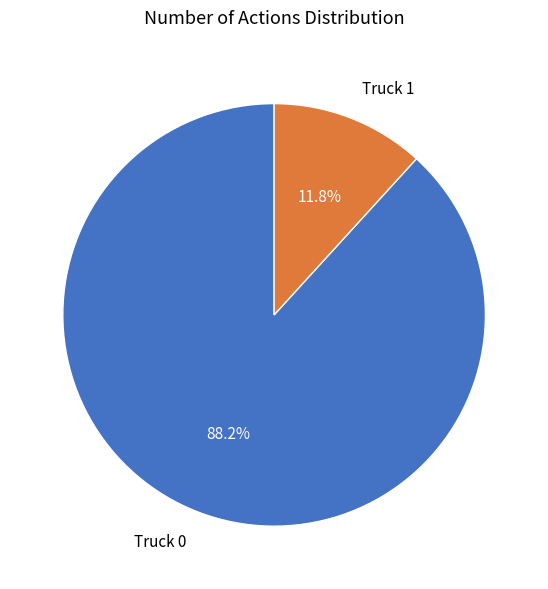

Do Truck 1 and Truck 0 together represent more than half of the pie?

Yes